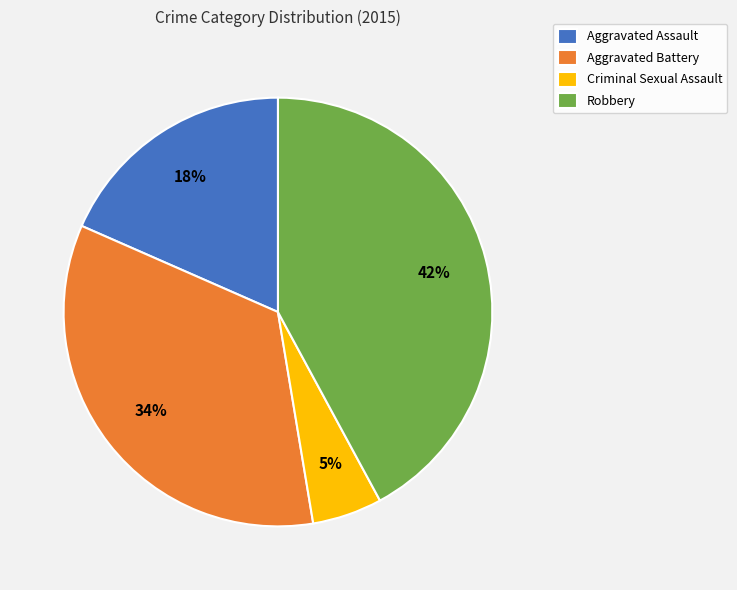

Which category has the biggest portion of the pie?

Robbery